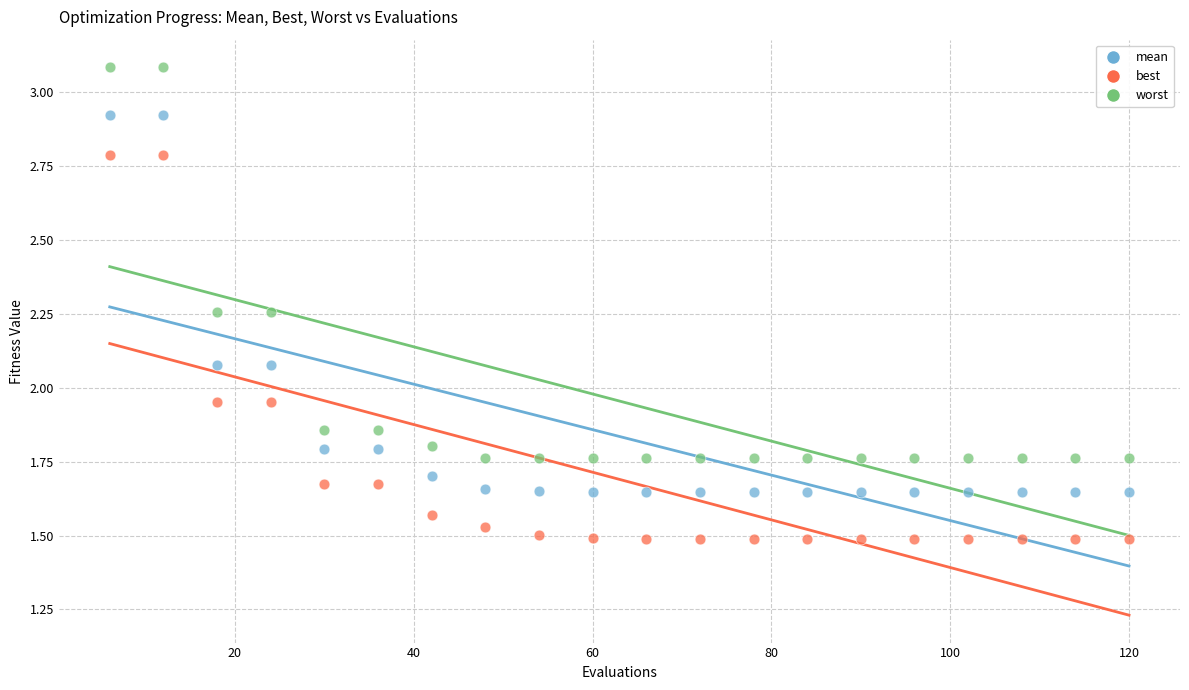

Across all data points, what is the range of X values (max minus min)?

114.0